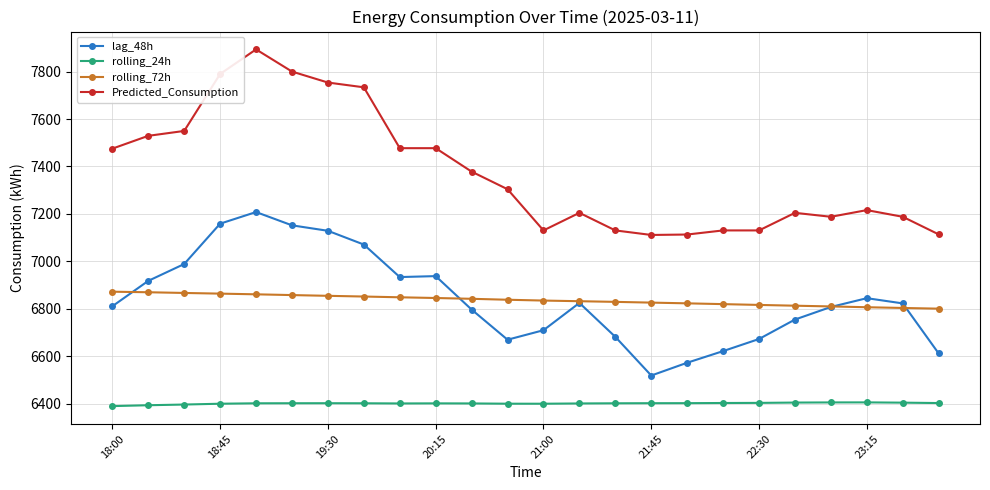

How many values in the Predicted_Consumption series exceed 7304?

12